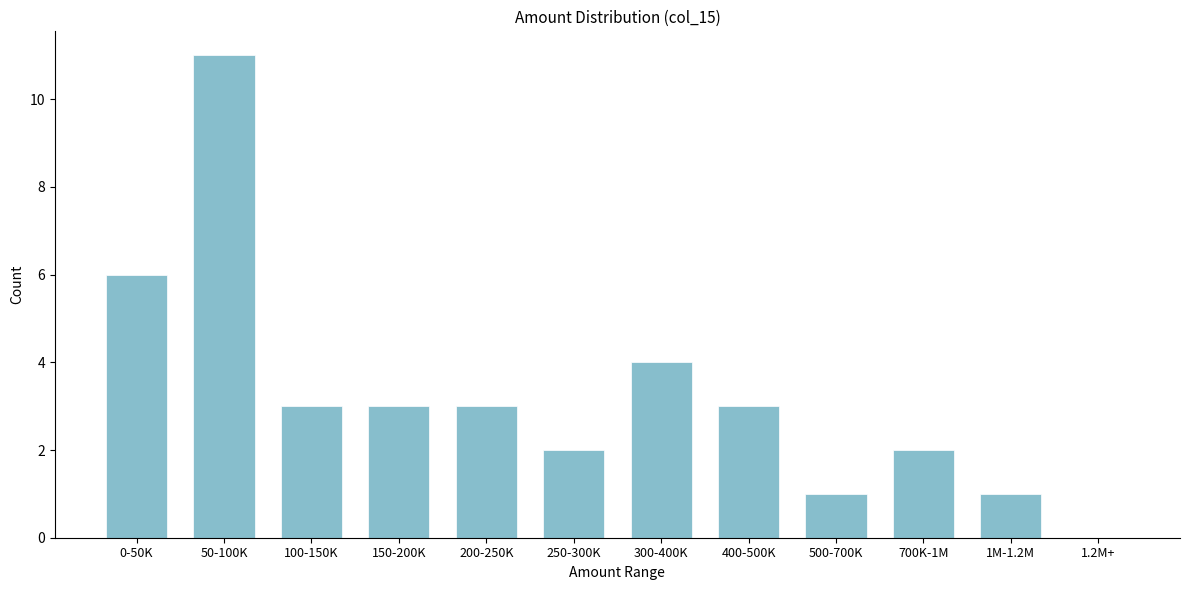

Reading left to right, list all the values displayed in this chart.

0-50K=6	50-100K=11	100-150K=3	150-200K=3	200-250K=3	250-300K=2	300-400K=4	400-500K=3	500-700K=1	700K-1M=2	1M-1.2M=1	1.2M+=0